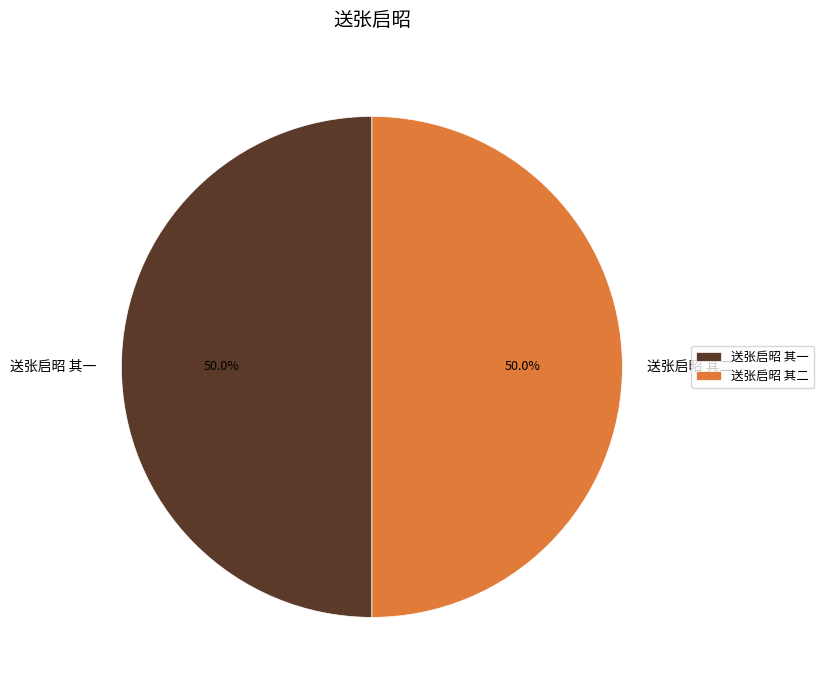

Combined, what portion of the pie is 送张启昭 其二 and 送张启昭 其一?

100.0%